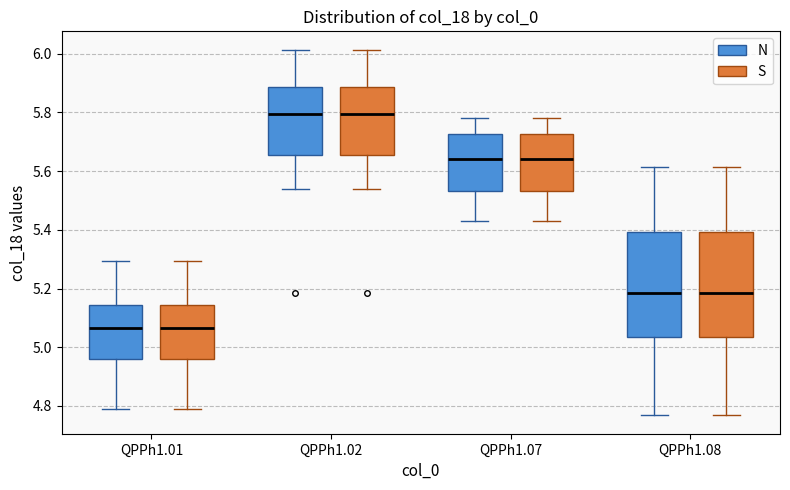

Reading left to right, read every box against the y-axis: the position of its median line, the range the box covers, and the ends of its whiskers. The values are not printed on the chart, so give them approximately, as read against the axis.

QPPh1.01 (N): median 5.06, box 4.96 to 5.14, whiskers 4.80 to 5.30
QPPh1.01 (S): median 5.06, box 4.96 to 5.14, whiskers 4.80 to 5.30
QPPh1.02 (N): median 5.80, box 5.66 to 5.88, whiskers 5.54 to 6.02
QPPh1.02 (S): median 5.80, box 5.66 to 5.88, whiskers 5.54 to 6.02
QPPh1.07 (N): median 5.64, box 5.54 to 5.72, whiskers 5.44 to 5.78
QPPh1.07 (S): median 5.64, box 5.54 to 5.72, whiskers 5.44 to 5.78
QPPh1.08 (N): median 5.18, box 5.04 to 5.40, whiskers 4.76 to 5.62
QPPh1.08 (S): median 5.18, box 5.04 to 5.40, whiskers 4.76 to 5.62